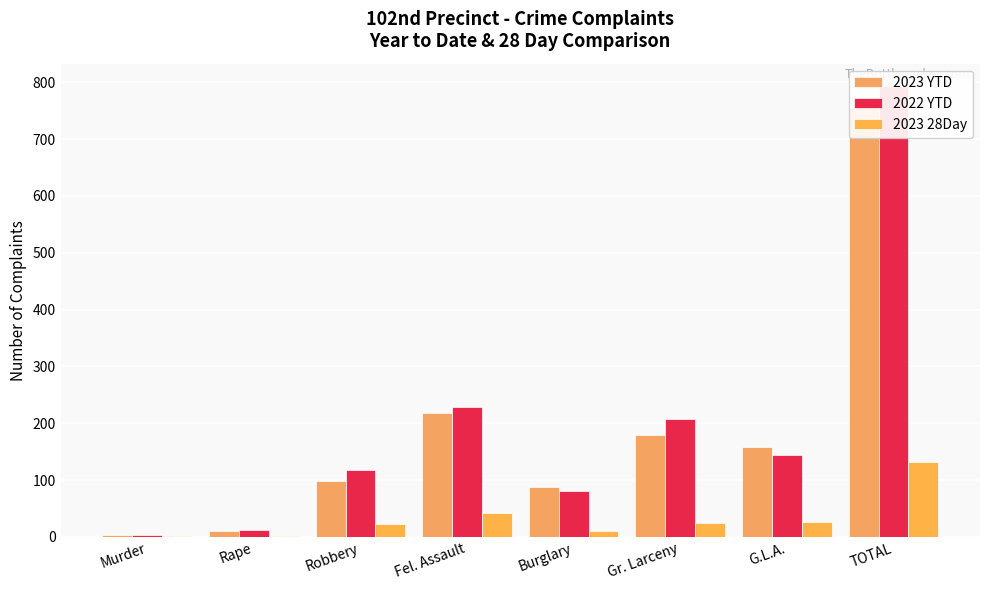

Reading left to right, transcribe all the data shown in this chart.

2023 YTD: 4	10	98	218	87	179	159	755
2022 YTD: 3	12	117	228	81	208	144	793
2023 28Day: 1	2	23	42	11	25	27	131